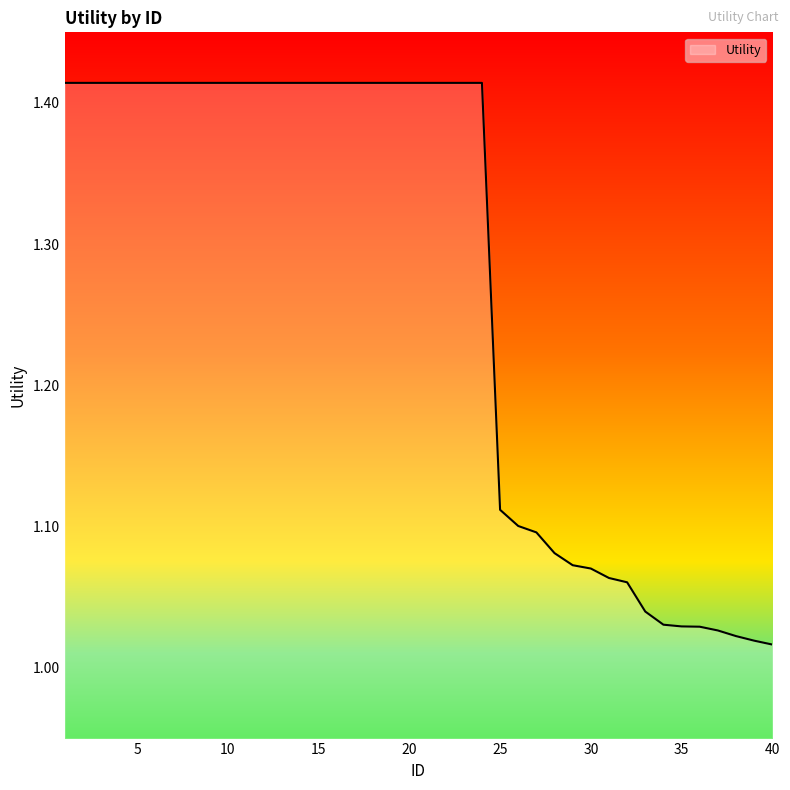

What is the average value?

1.3